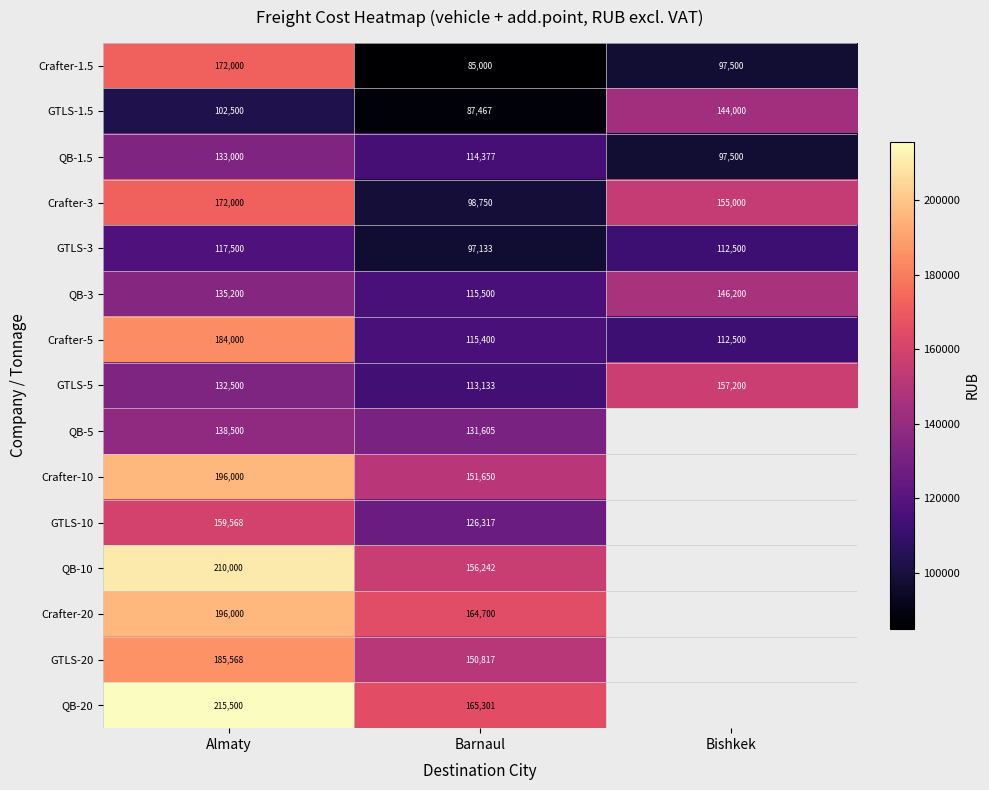

Count the number of data series in this chart.

15